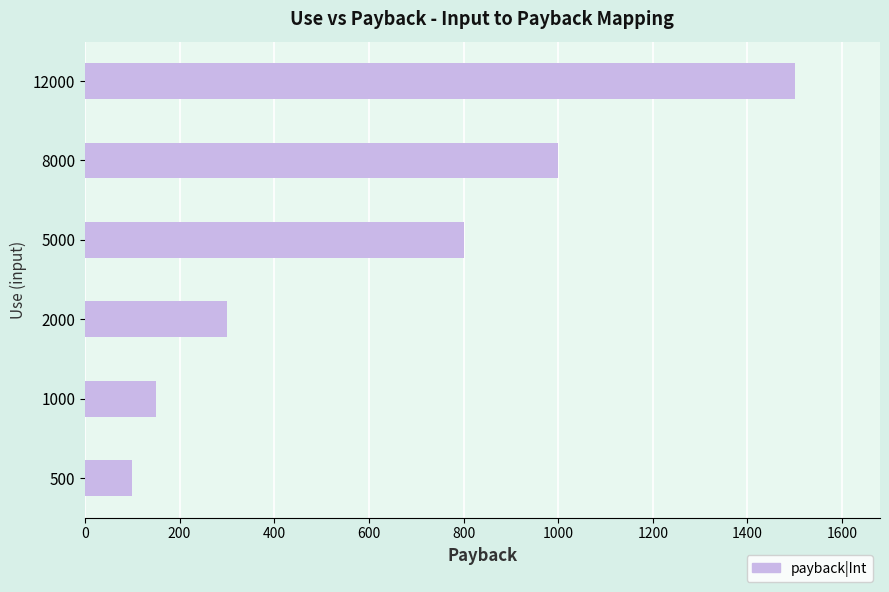

Rank the categories by value from highest to lowest.

12000, 8000, 5000, 2000, 1000, 500